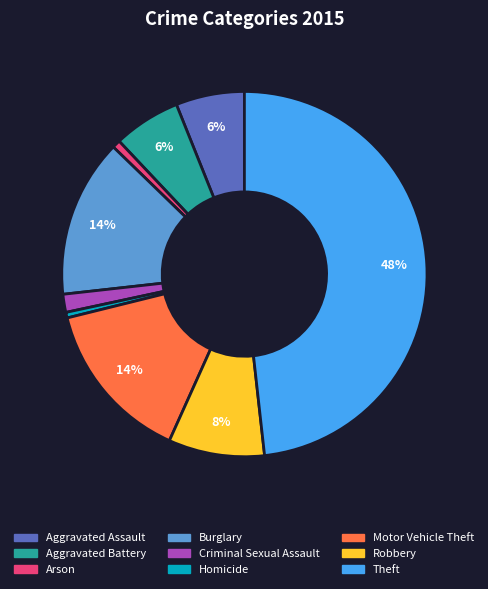

Combined, do Criminal Sexual Assault and Homicide account for over 50%?

No